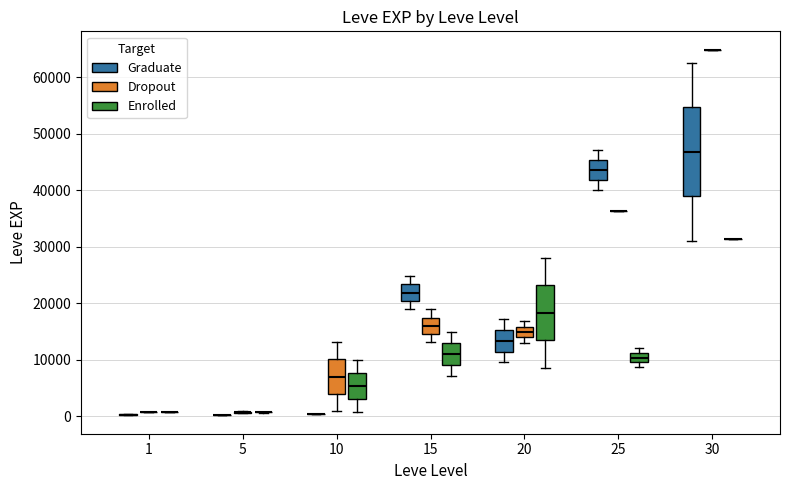

Where is the lower edge of the box for 25 (Enrolled) on the y-axis? The values are not printed on the chart, so give them approximately, as read against the axis.

9000